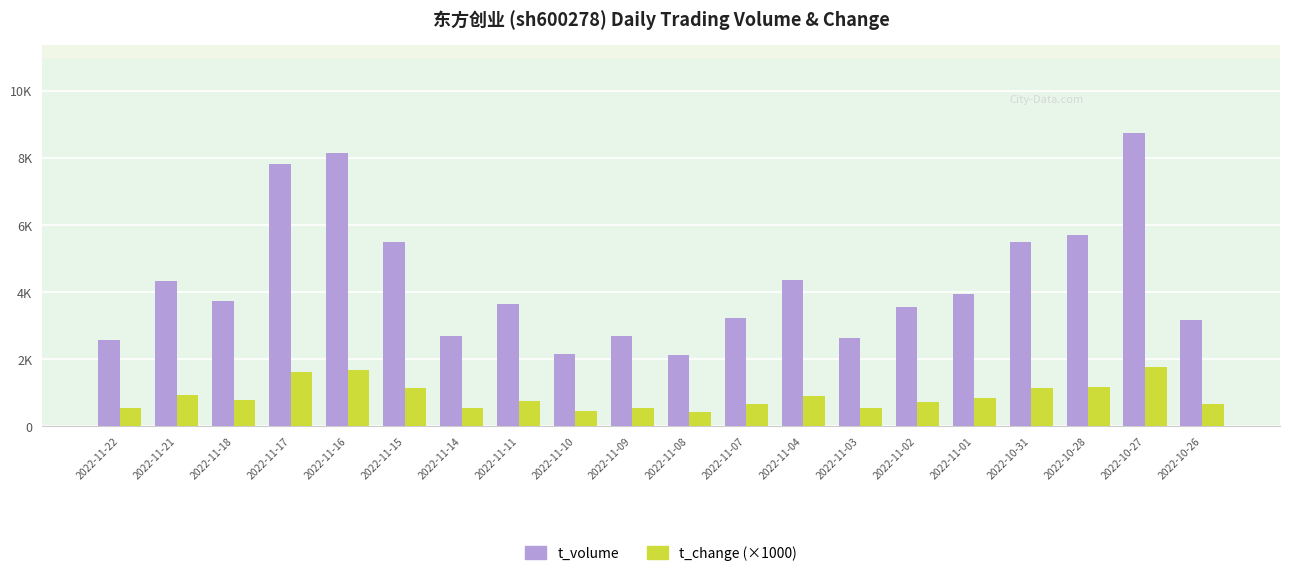

At which label is t_change (×1000) closest to 1110?

2022-11-15